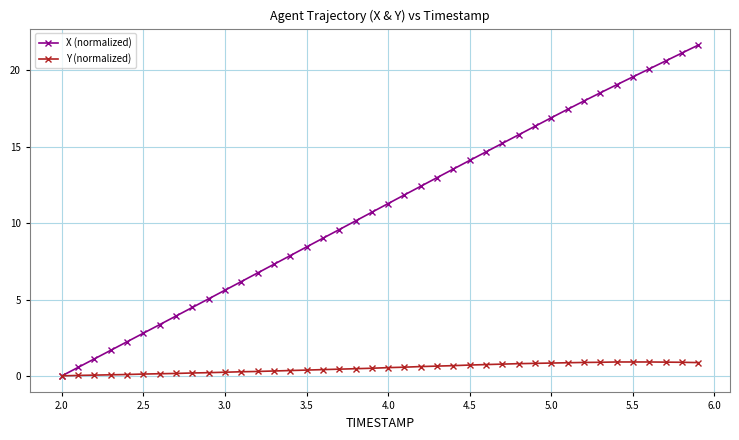

True or false: X (normalized) has more than 1 interior local peaks.

False